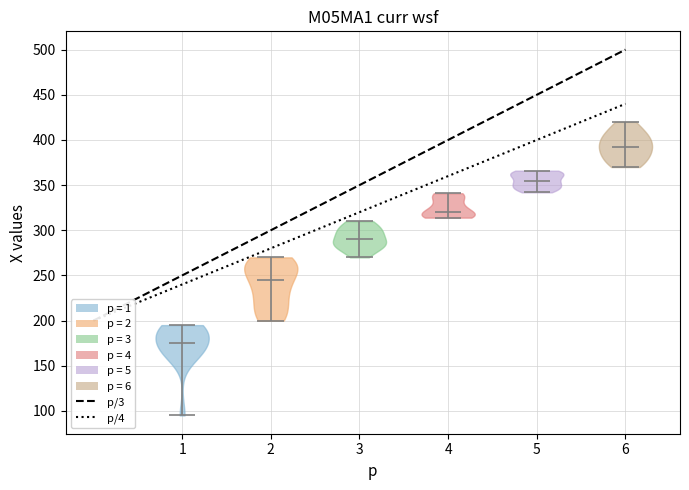

What is the highest point the violin at x = 4 reaches on the y-axis? The values are not printed on the chart, so give them approximately, as read against the axis.

340